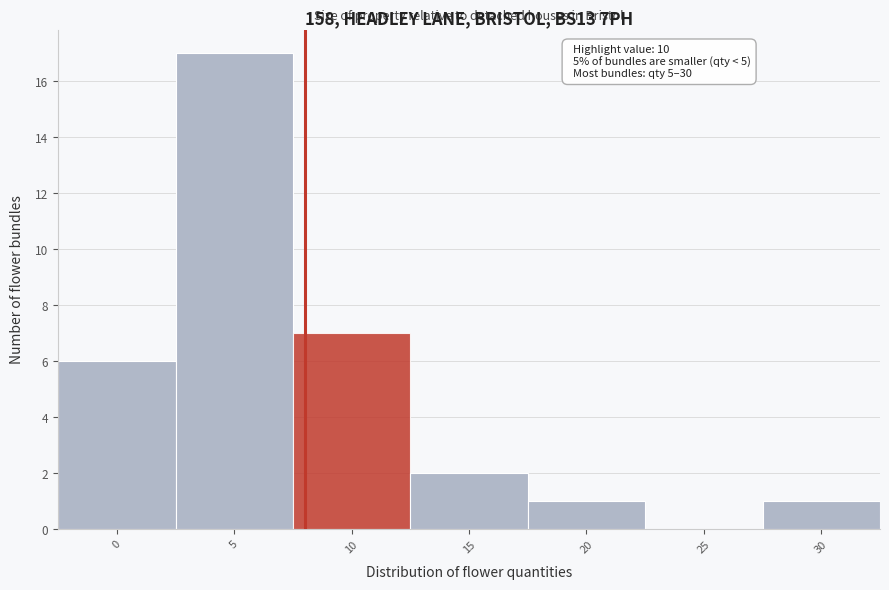

Reading left to right, what are all the values shown in this chart?

0=6	5=17	10=7	15=2	20=1	25=0	30=1